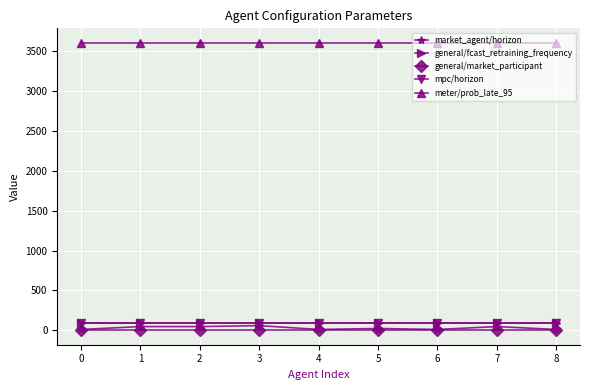

Does the chart display data point markers on the line(s)?

Yes